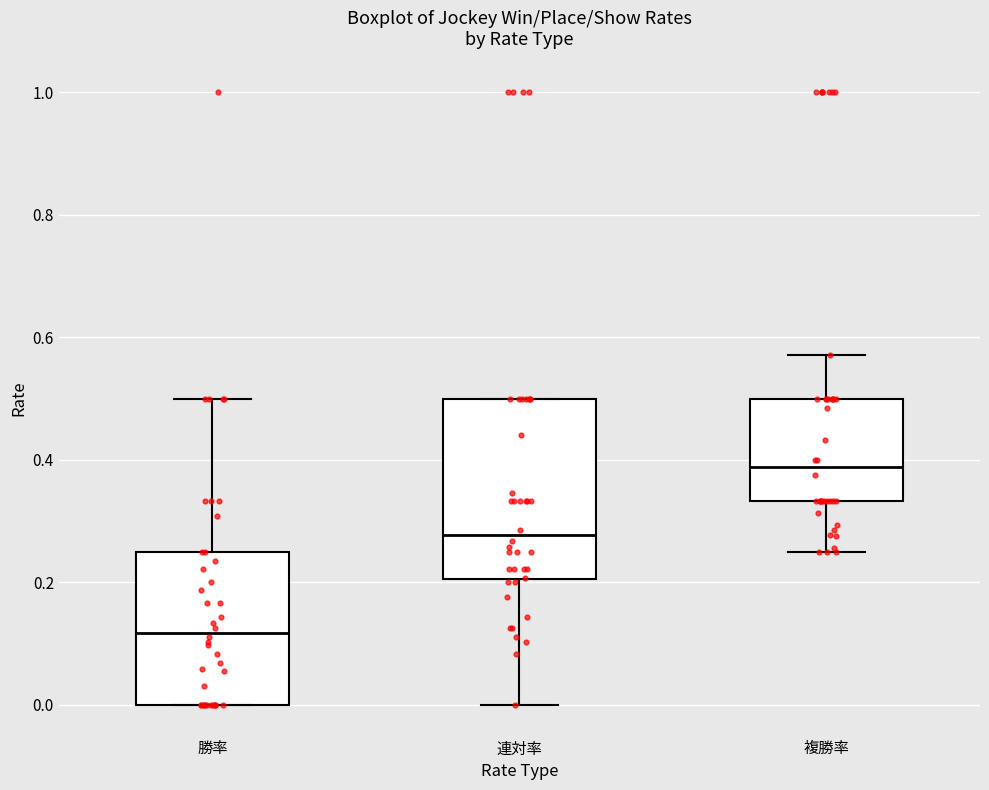

Comparing the boxes themselves (not the whiskers), which one is the tallest?

連対率